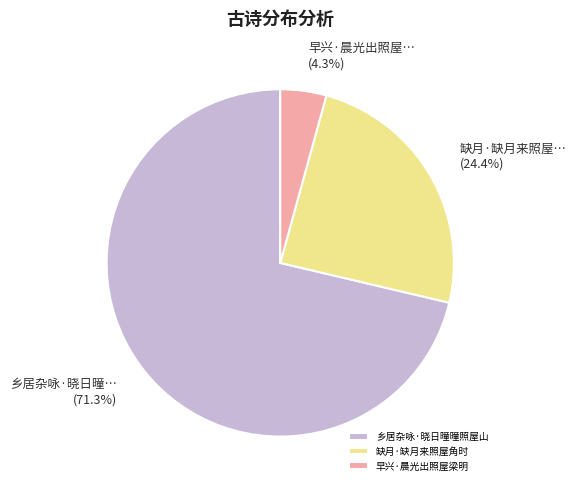

How many segments does this pie chart have?

3